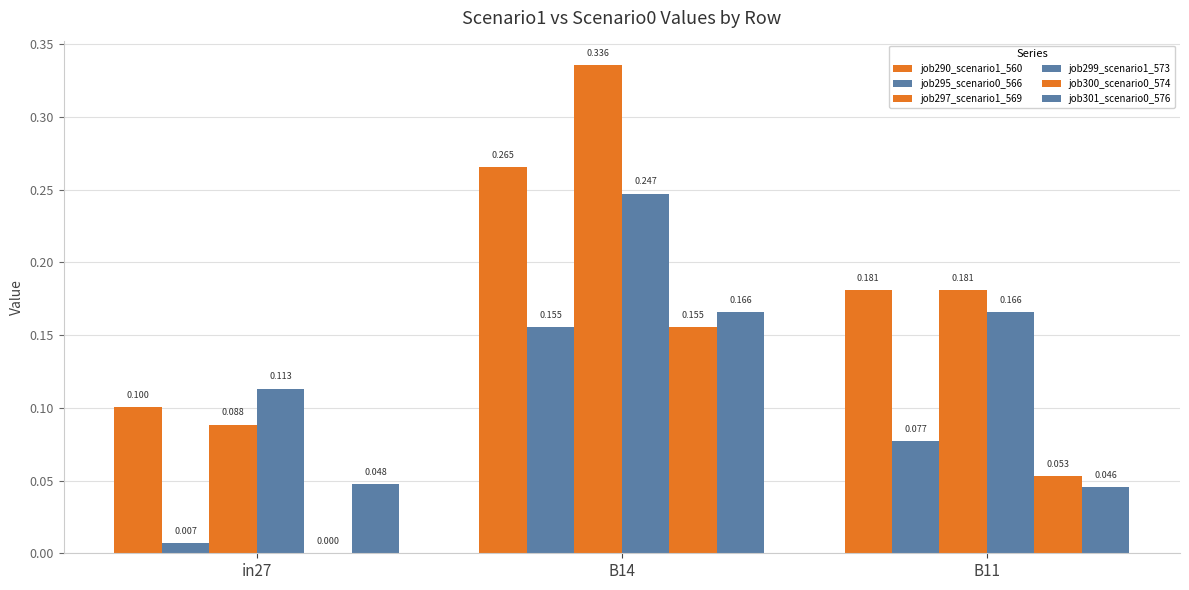

The value of job295_scenario0_566 at B11 is 0.1. True or false?

True